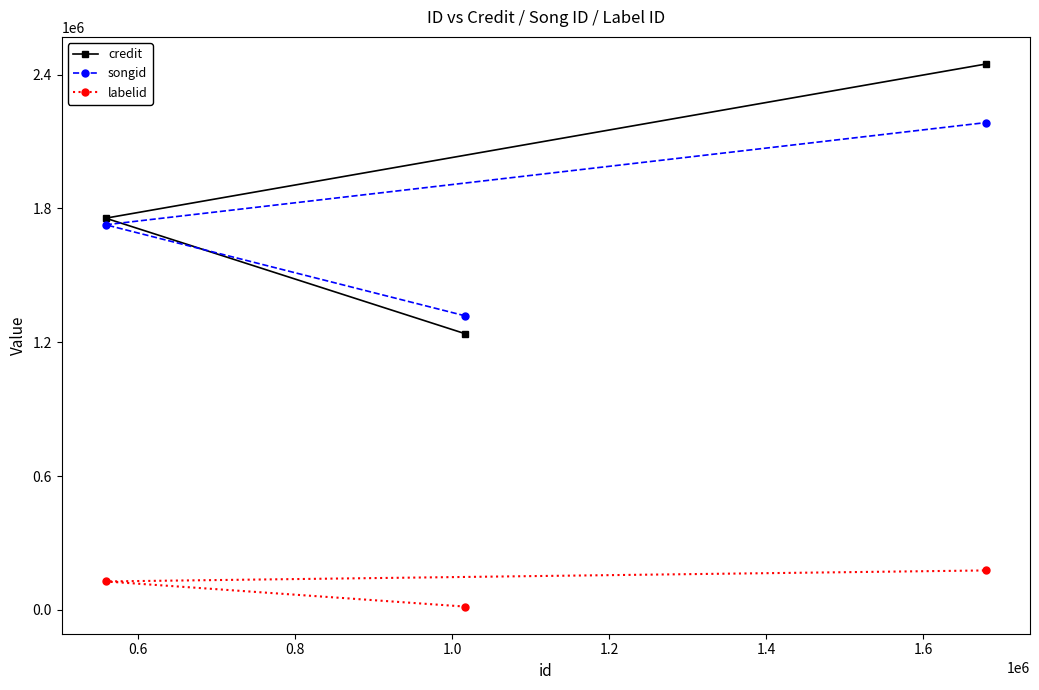

Which series has the widest spread of values?

credit